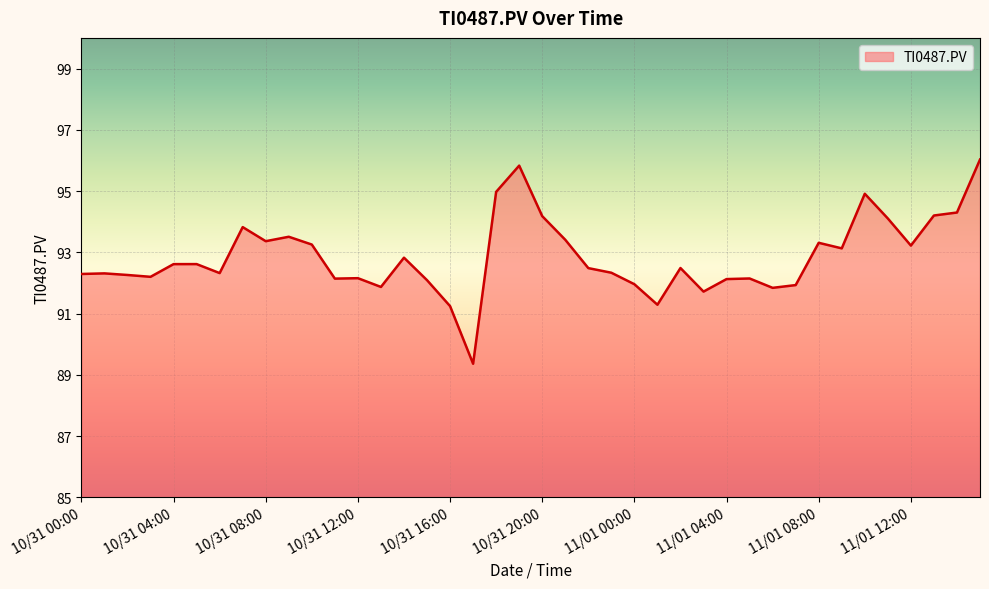

What is the difference between the maximum and minimum values?

6.7